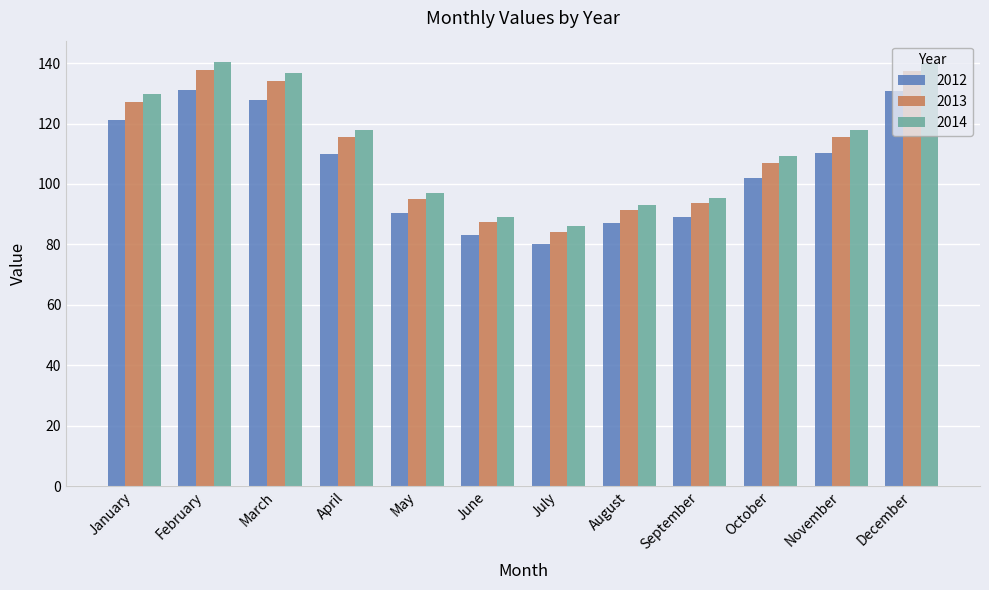

What is the difference between the highest and lowest values at November?

7.8